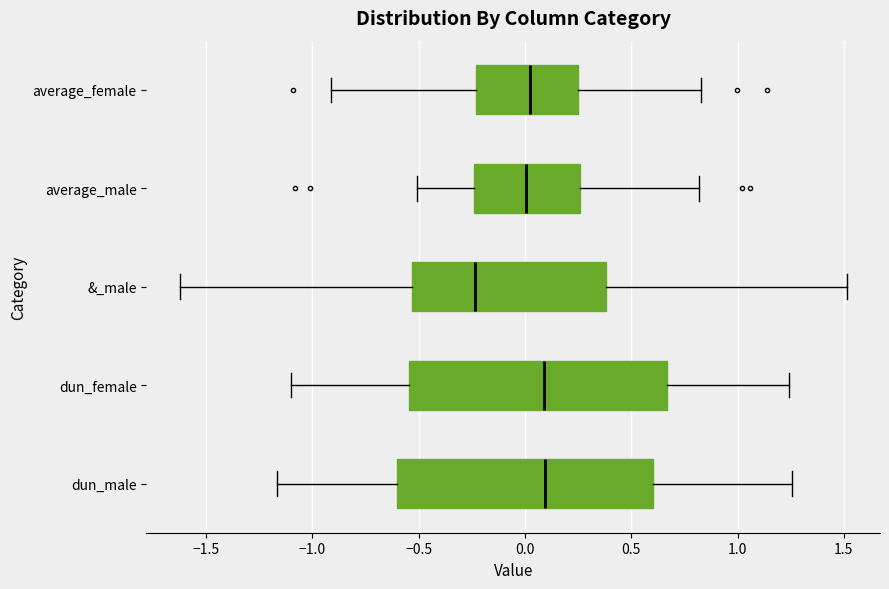

Reading bottom to top, read every box against the x-axis: the position of its median line, the range the box covers, and the ends of its whiskers. The values are not printed on the chart, so give them approximately, as read against the axis.

dun_male: median 0.10, box -0.60 to 0.60, whiskers -1.15 to 1.25
dun_female: median 0.10, box -0.55 to 0.65, whiskers -1.10 to 1.25
&_male: median -0.25, box -0.55 to 0.40, whiskers -1.60 to 1.50
average_male: median 0.00, box -0.25 to 0.25, whiskers -0.50 to 0.80
average_female: median 0.05, box -0.25 to 0.25, whiskers -0.90 to 0.85